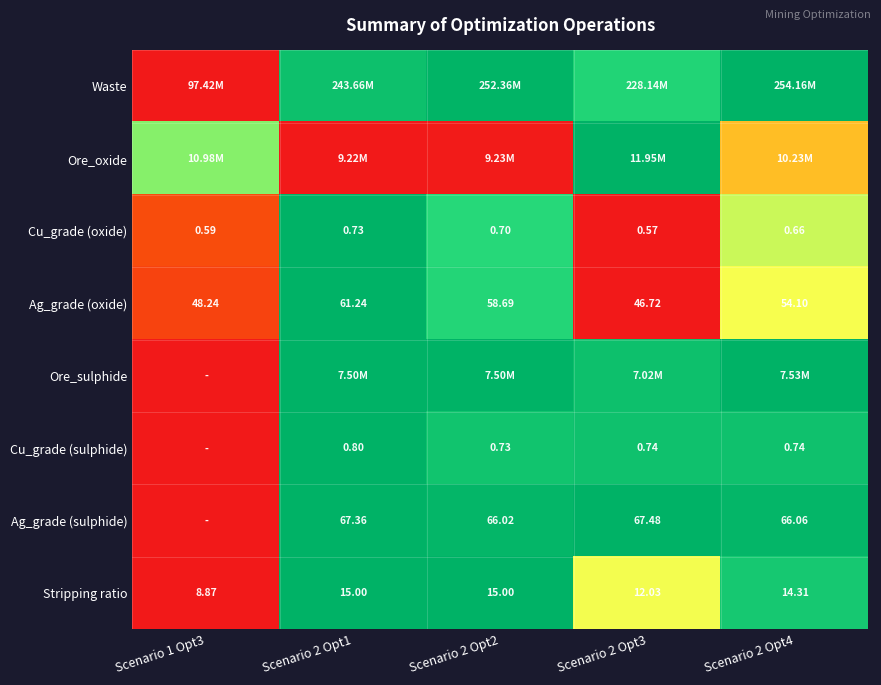

How many data points in Ag_grade (oxide) are above 54?

3